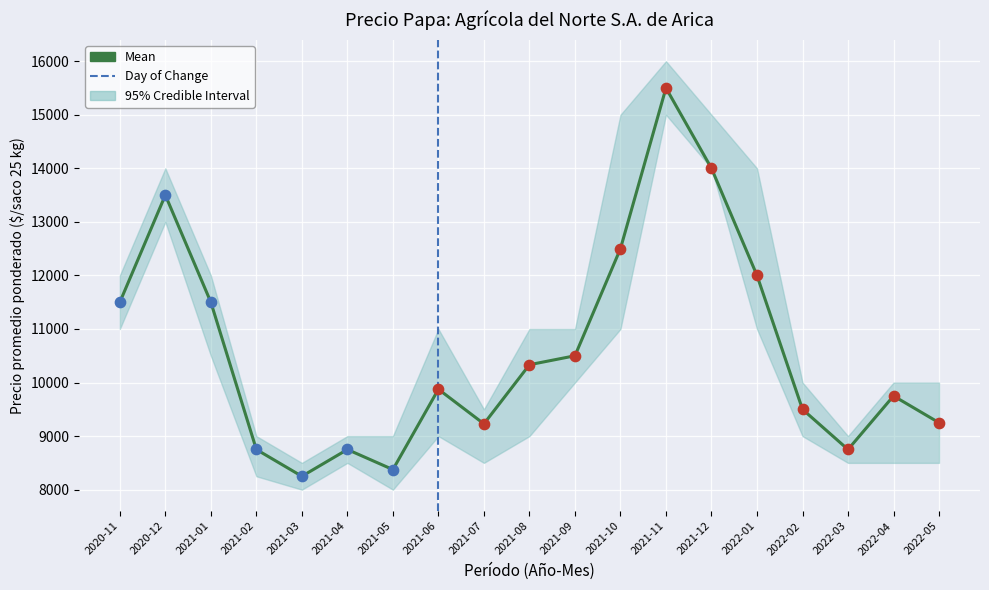

At which category is the sum across all series the highest?

2021-11